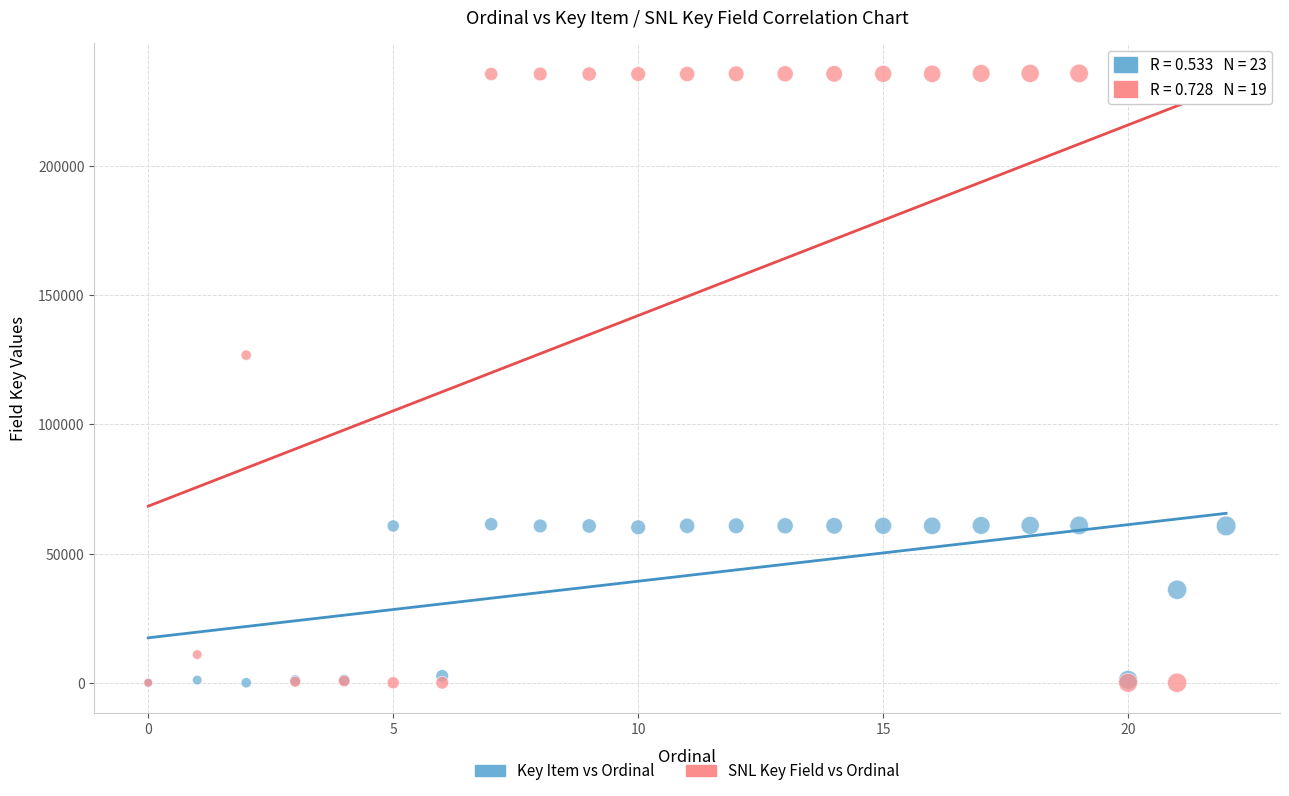

In the SNL Key Field vs Ordinal series, what Y value is closest to 117898?

126768